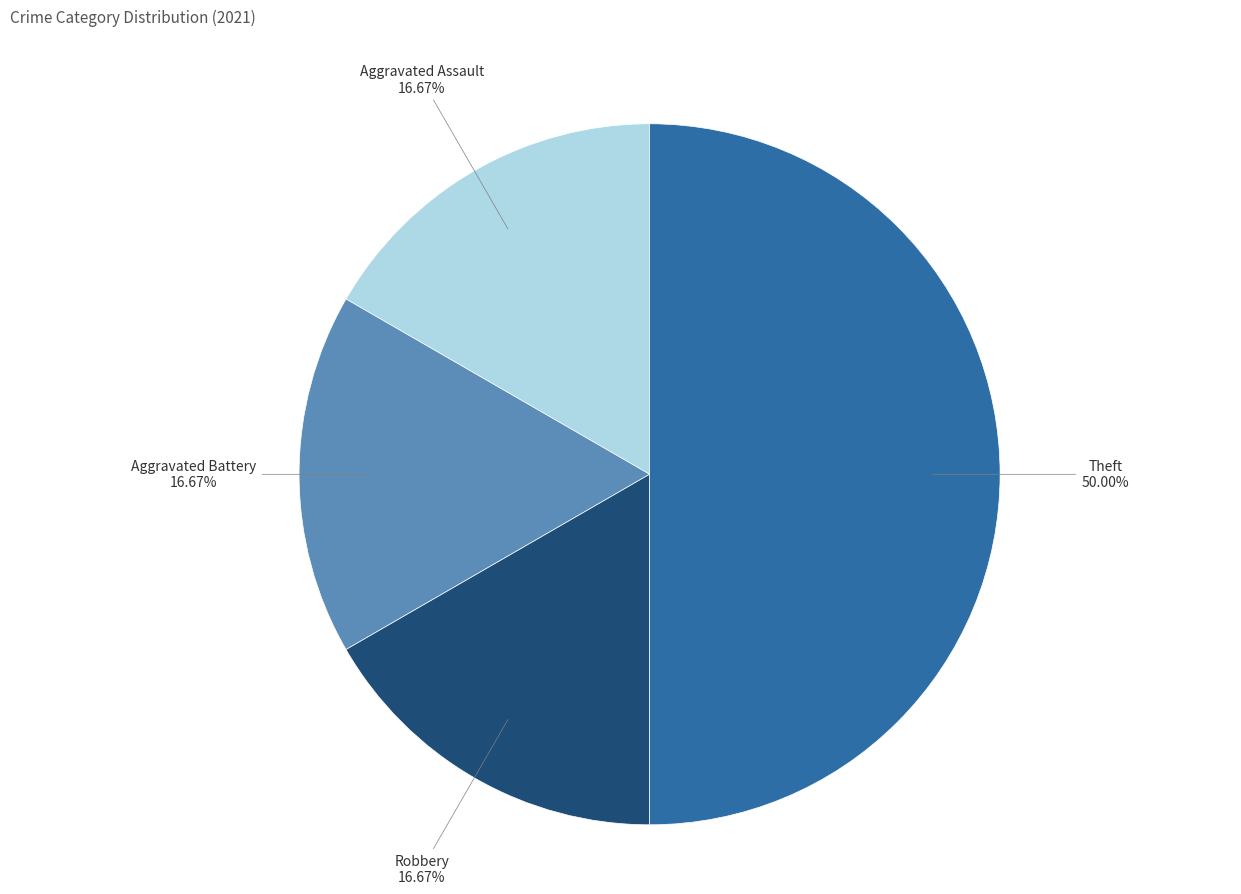

Between Theft and Aggravated Assault, which is larger?

Theft